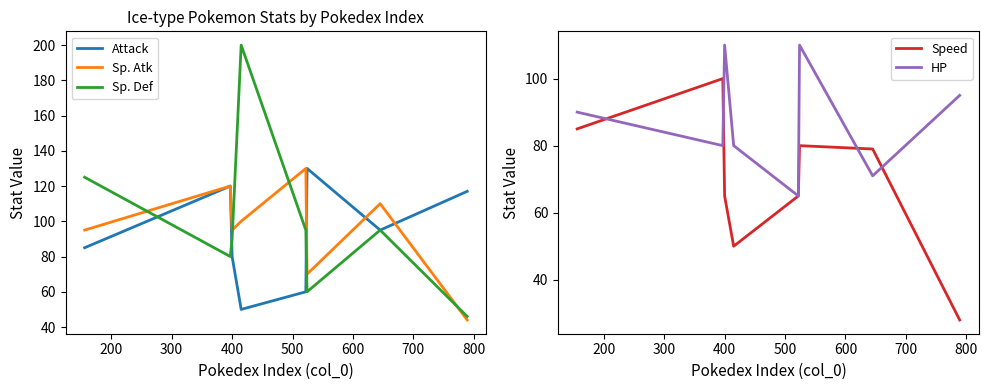

How many interior local peaks does the Sp. Def series have?

2